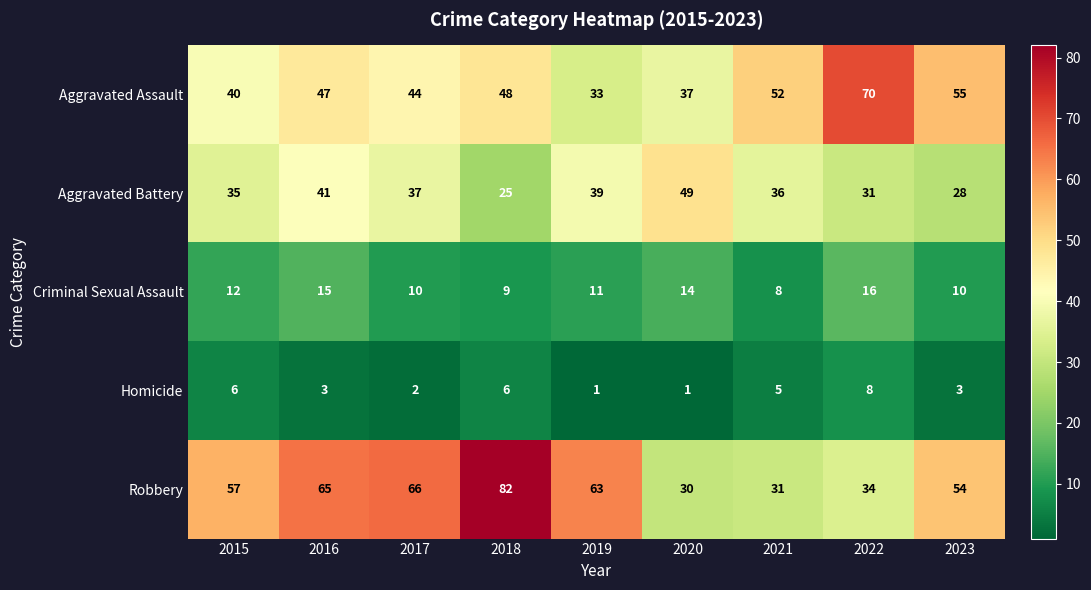

Which category has the highest value across all series?

2018